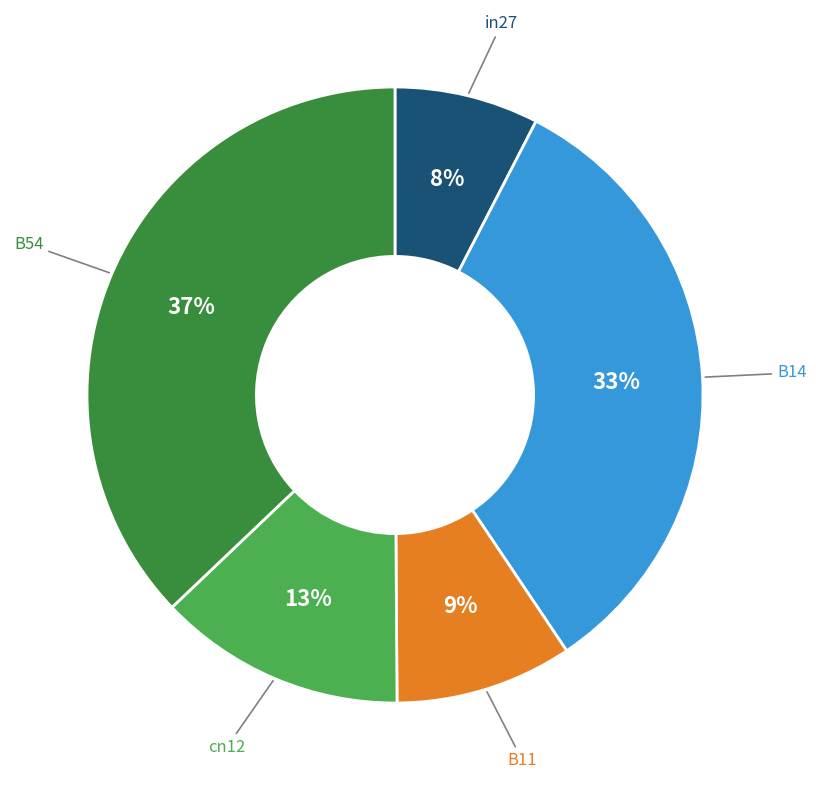

Which slice is the smallest?

in27